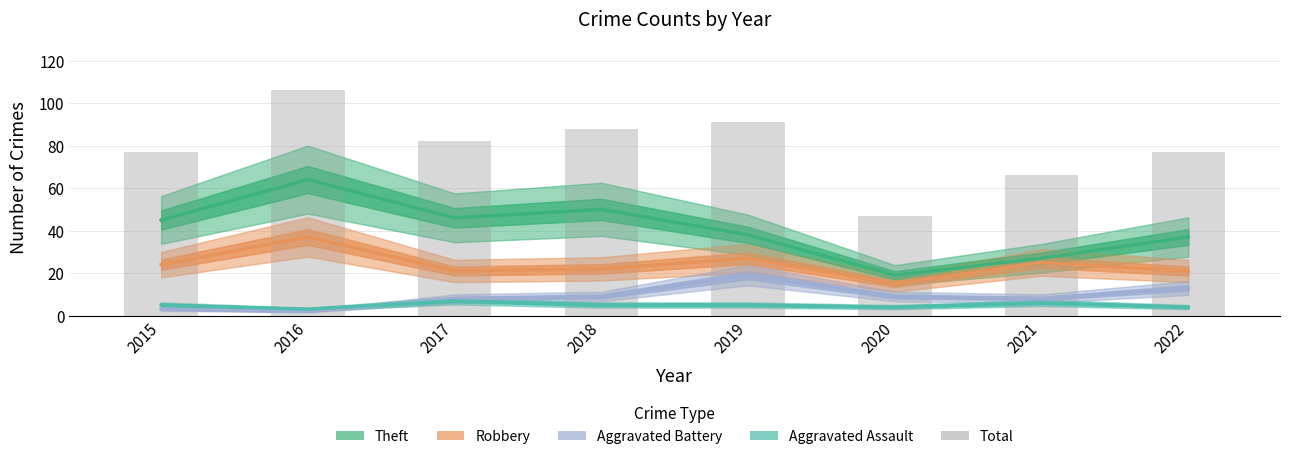

Reading left to right, extract all data points from this chart.

Theft: 45	64	46	50	38	19	27	37
Robbery: 24	37	21	22	27	15	25	21
Aggravated Battery: 3	2	8	9	19	9	8	13
Aggravated Assault: 5	3	7	5	5	4	6	4
Total: 77	106	82	88	91	47	66	77